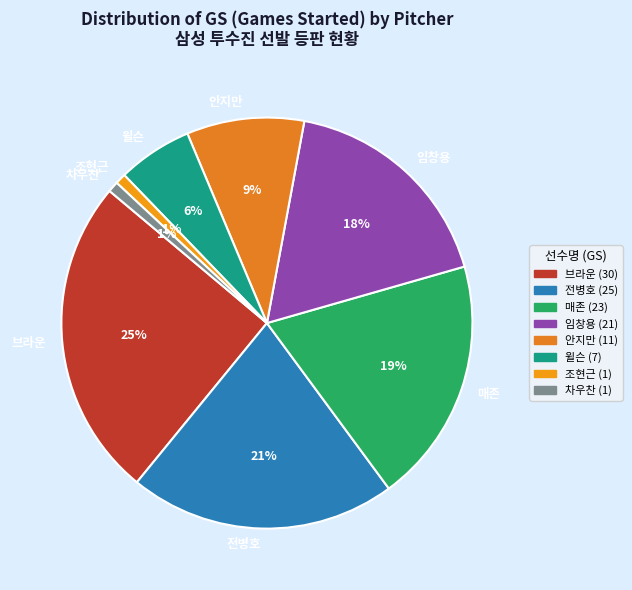

What is the largest slice in the pie chart?

브라운